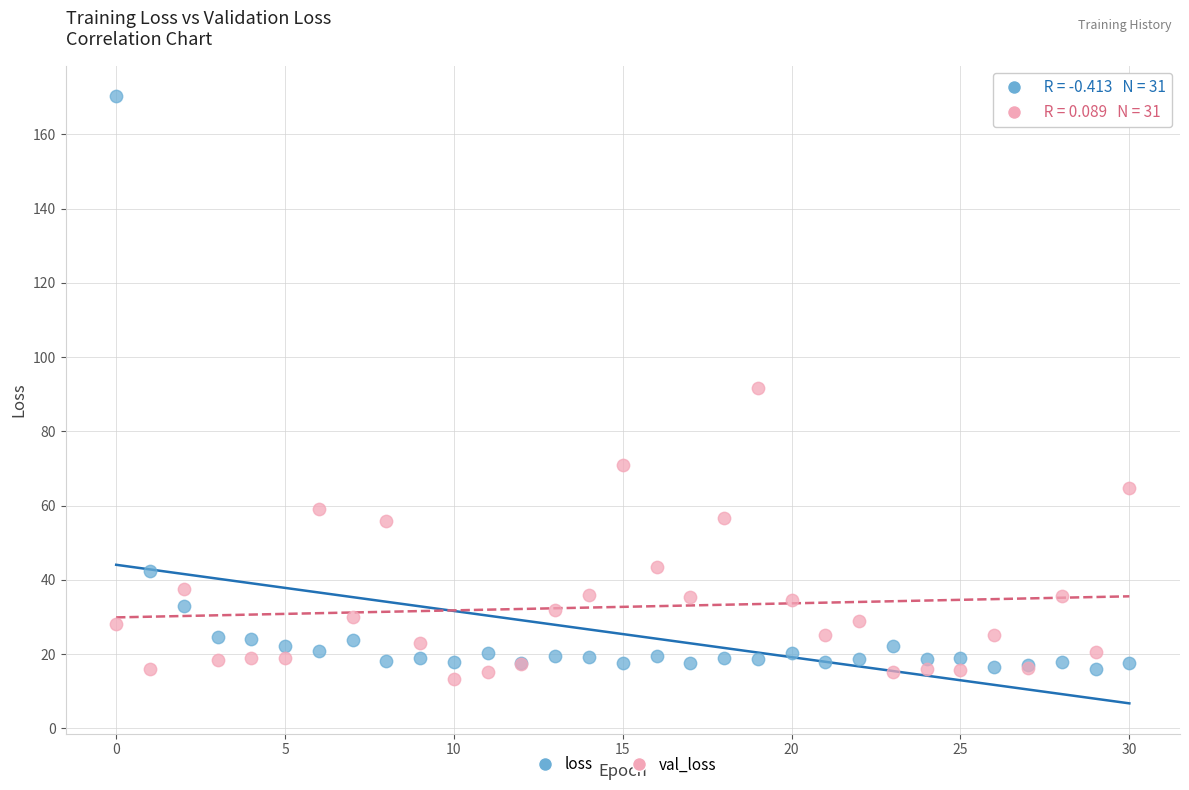

Which series has the largest Y range (max minus min)?

loss